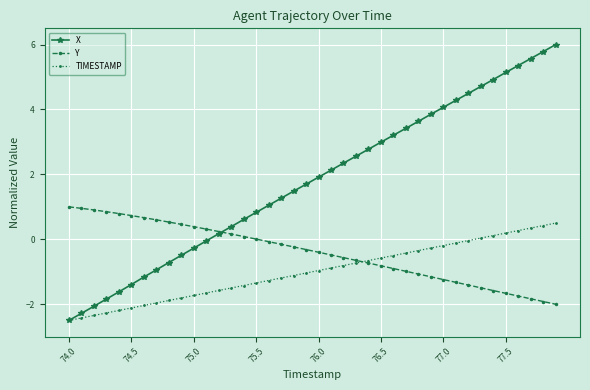

List the series in order of their overall mean, highest first.

X, Y, TIMESTAMP